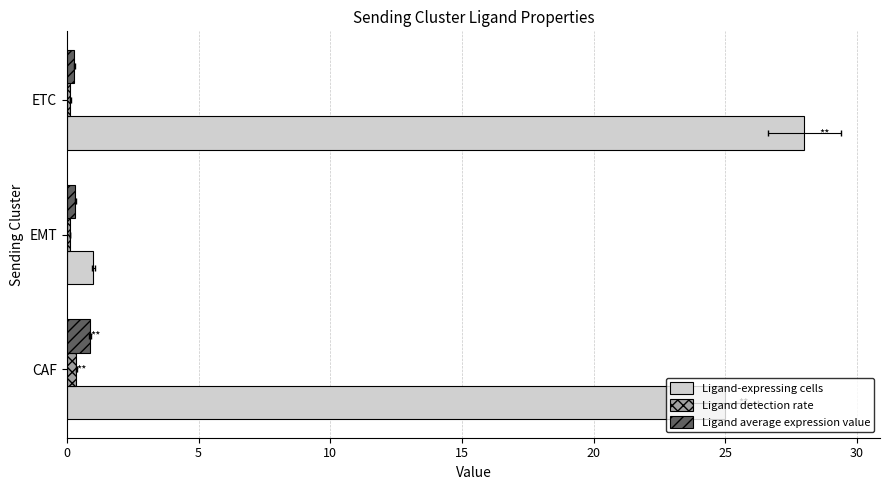

What are all the series names shown in the legend?

Ligand-expressing cells, Ligand detection rate, Ligand average expression value